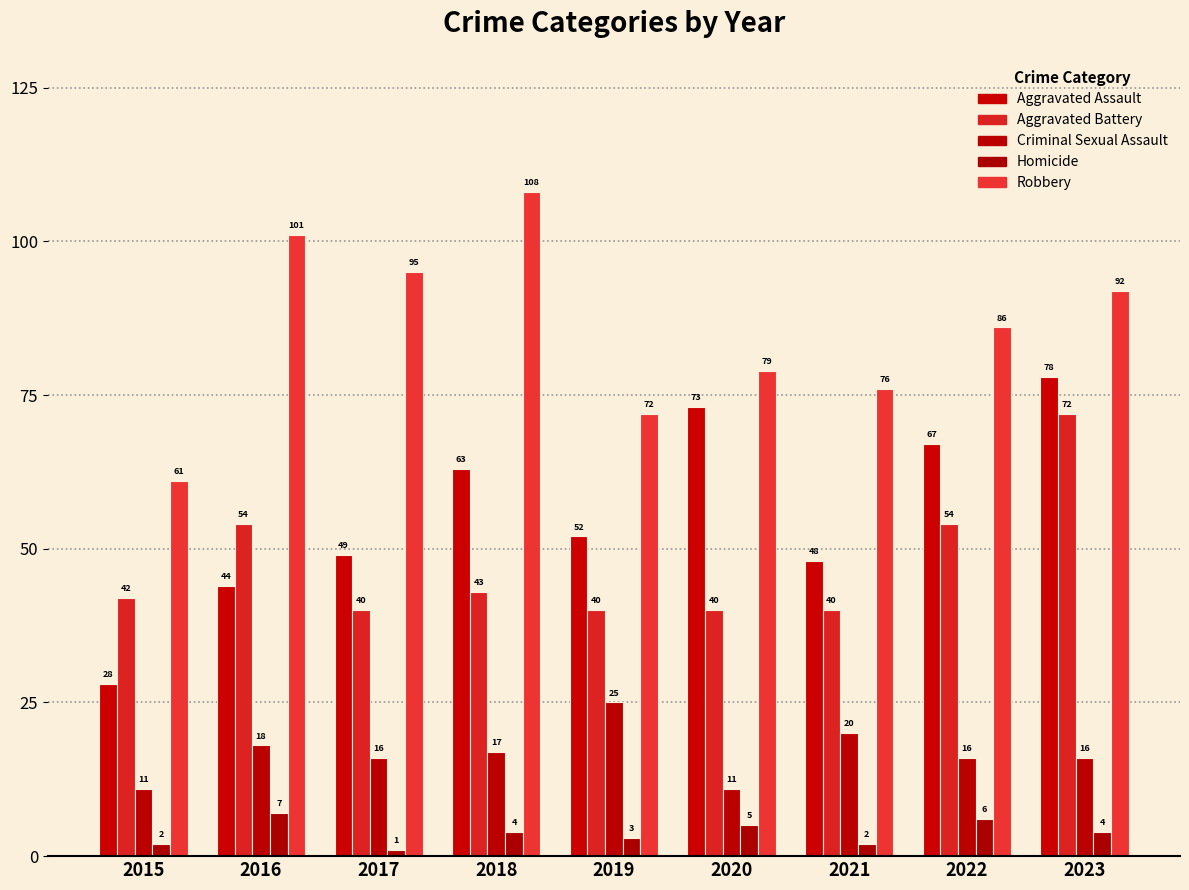

The Criminal Sexual Assault series shows 20 at 2021. True or false?

True